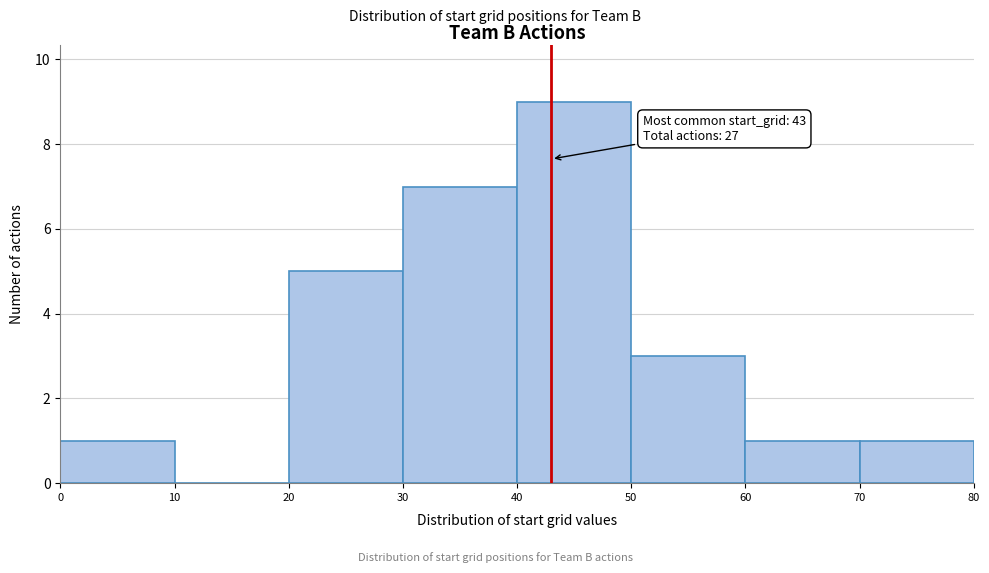

Over which range of the x-axis is the bar tallest?

40 to 50